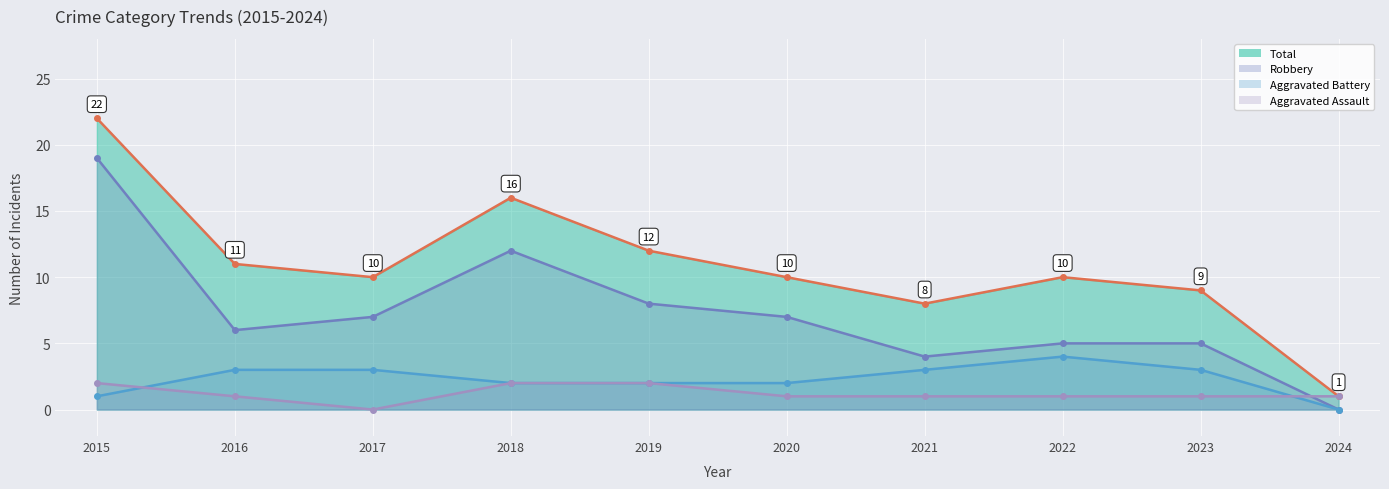

Where is Aggravated Assault line nearest to the value 1?

2016